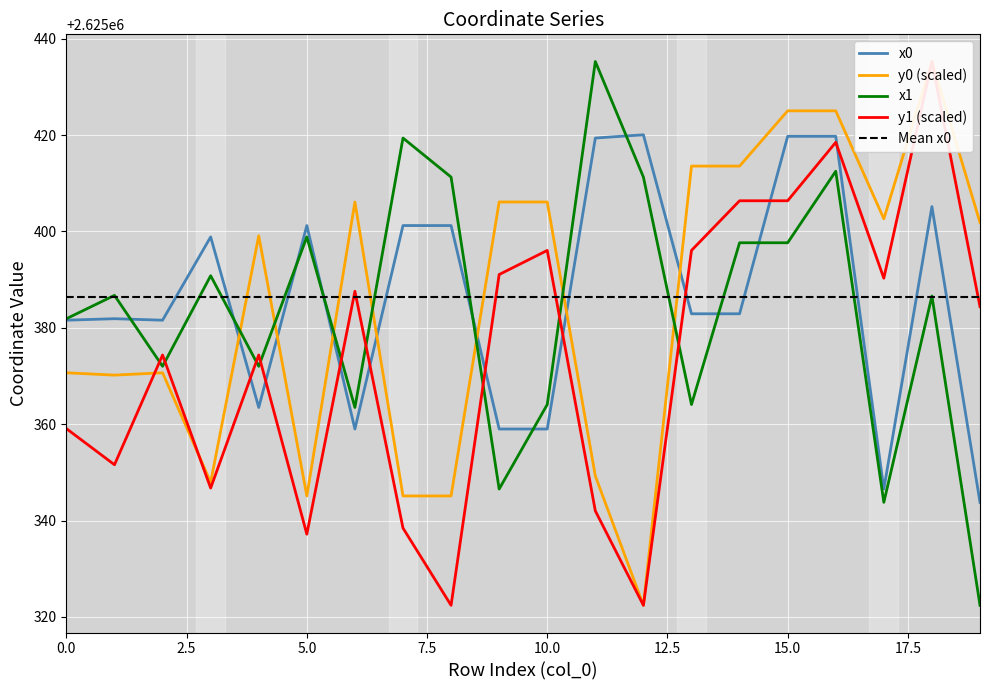

At which category does y1 reach its first local peak?

2